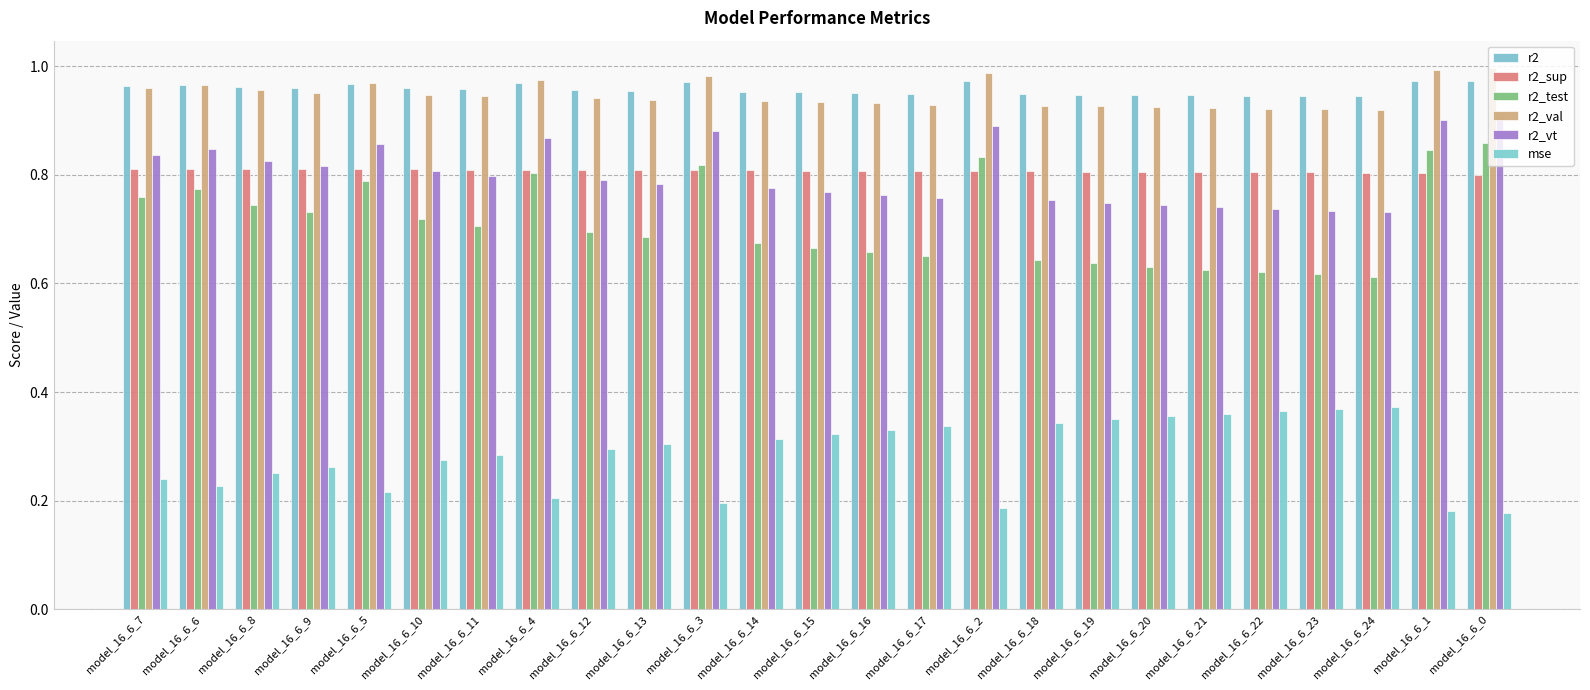

What is the label of the 6th bar from the left?

model_16_6_10